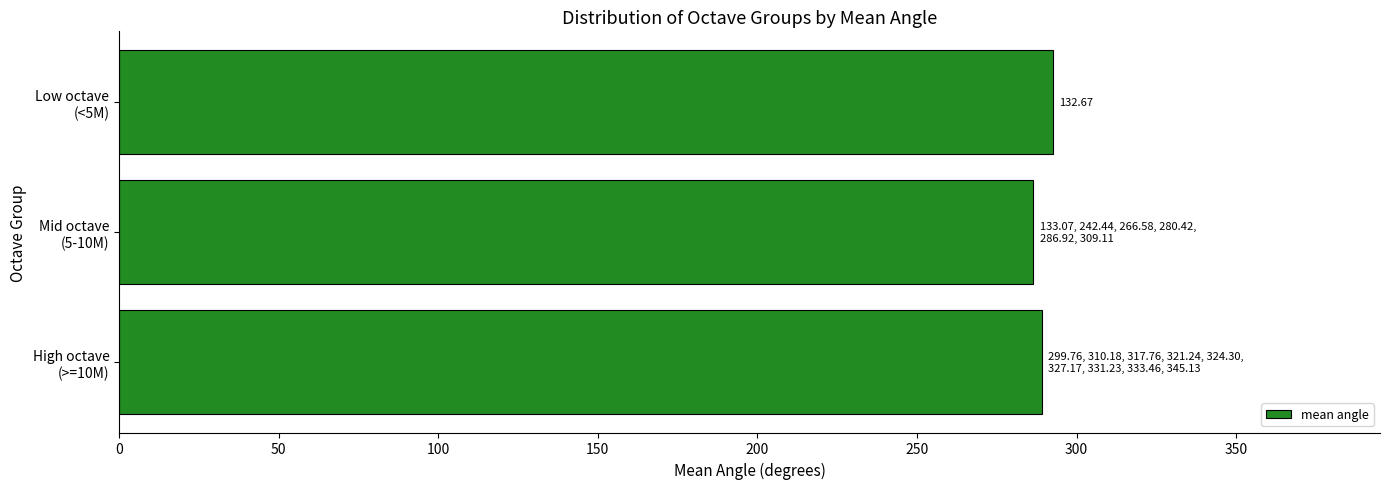

How many bars are there in total?

3